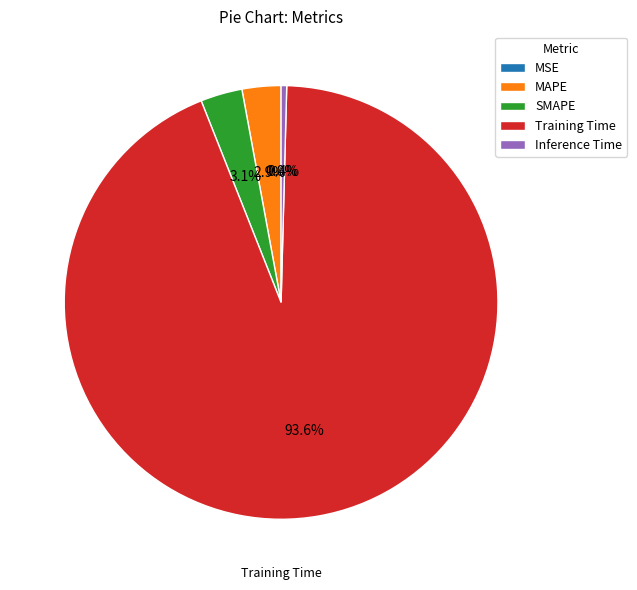

To the nearest percent, what portion does SMAPE represent?

3%